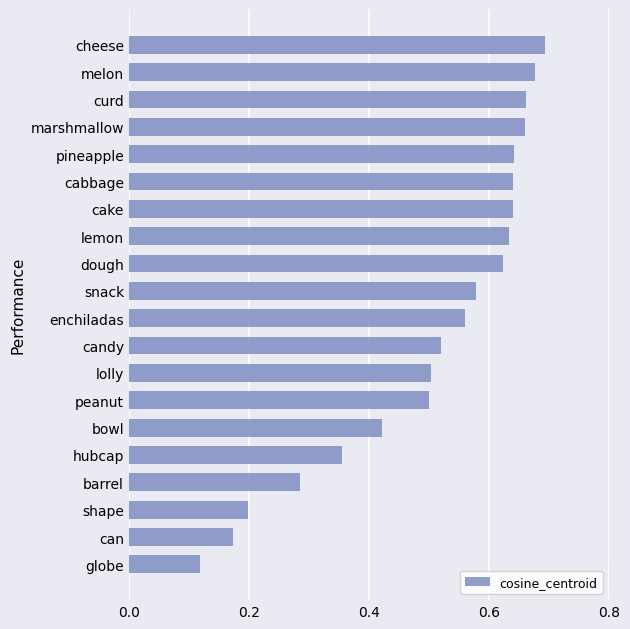

Does the chart contain any negative values?

No